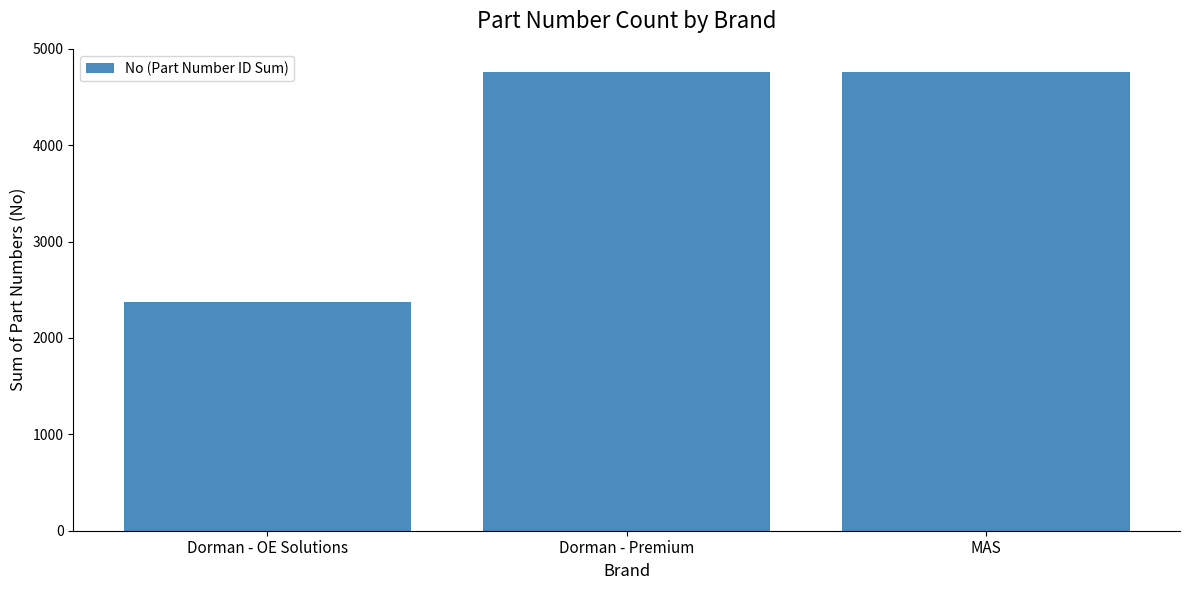

Which category has the lowest value across all series?

Dorman - OE Solutions